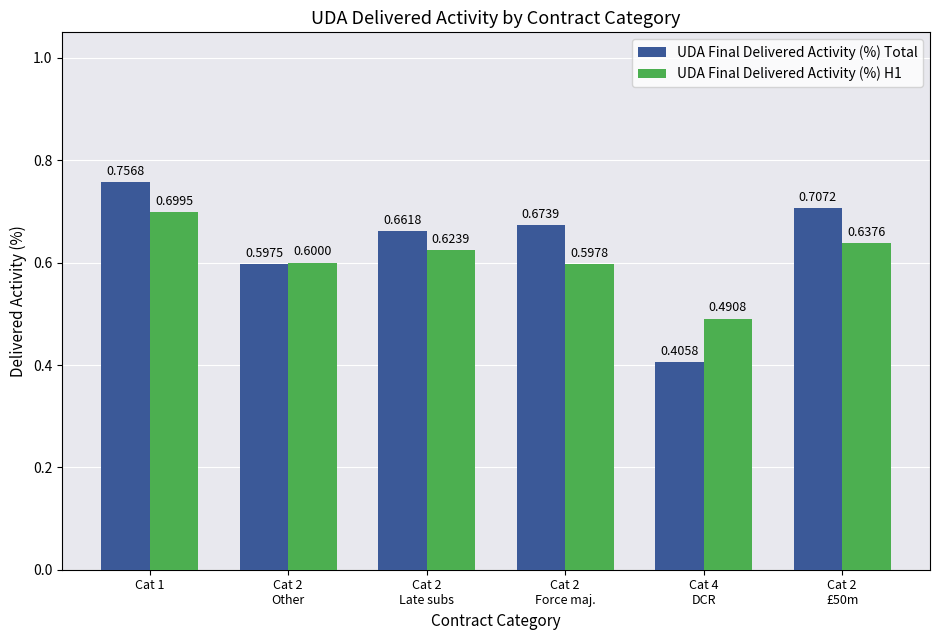

The value of UDA Final Delivered Activity (%) H1 at Cat 2
Late subs is 0.8. True or false?

False